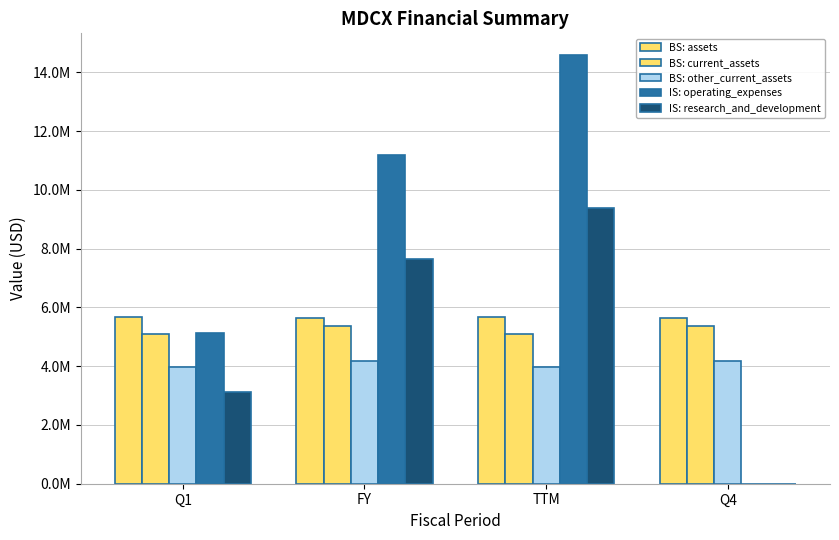

Are the bars grouped side by side (vs. stacked)?

Yes